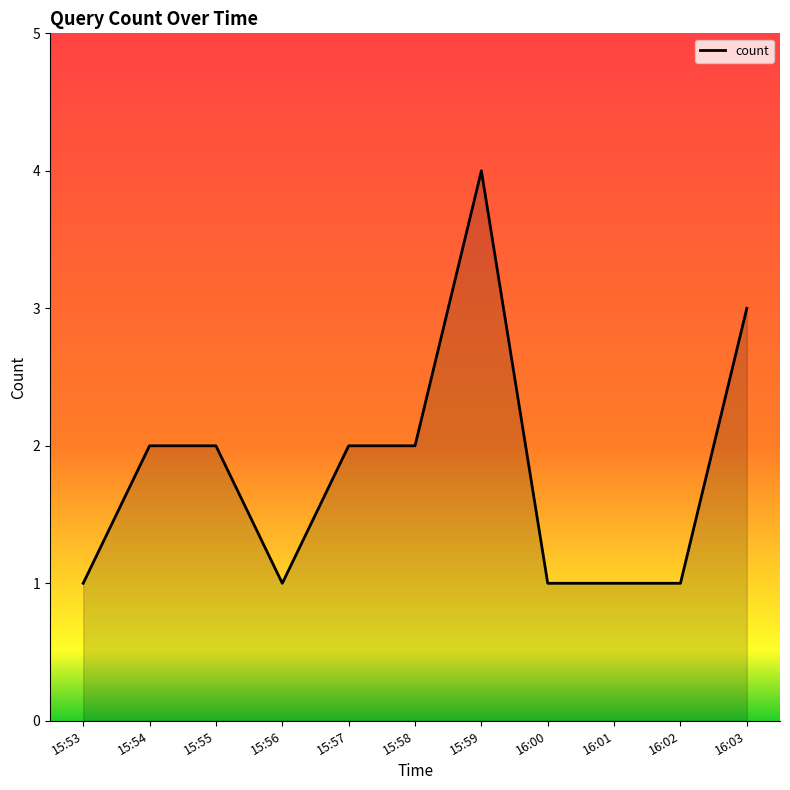

True or false: the data shows 4 at 15:55.

False